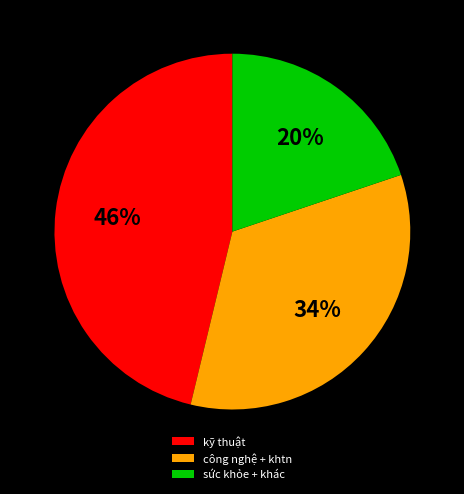

To the nearest percent, what is the average slice percentage?

33%